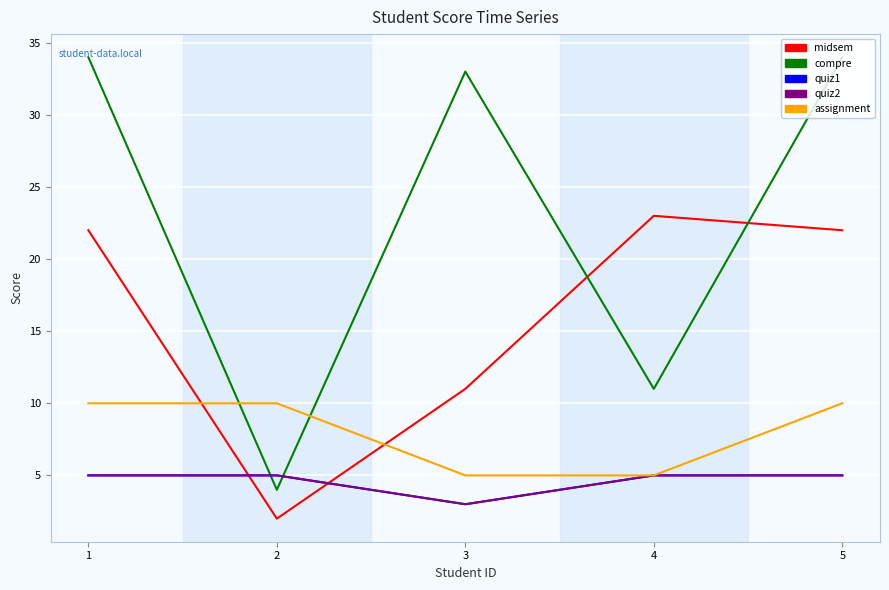

Does the chart display data point markers on the line(s)?

No